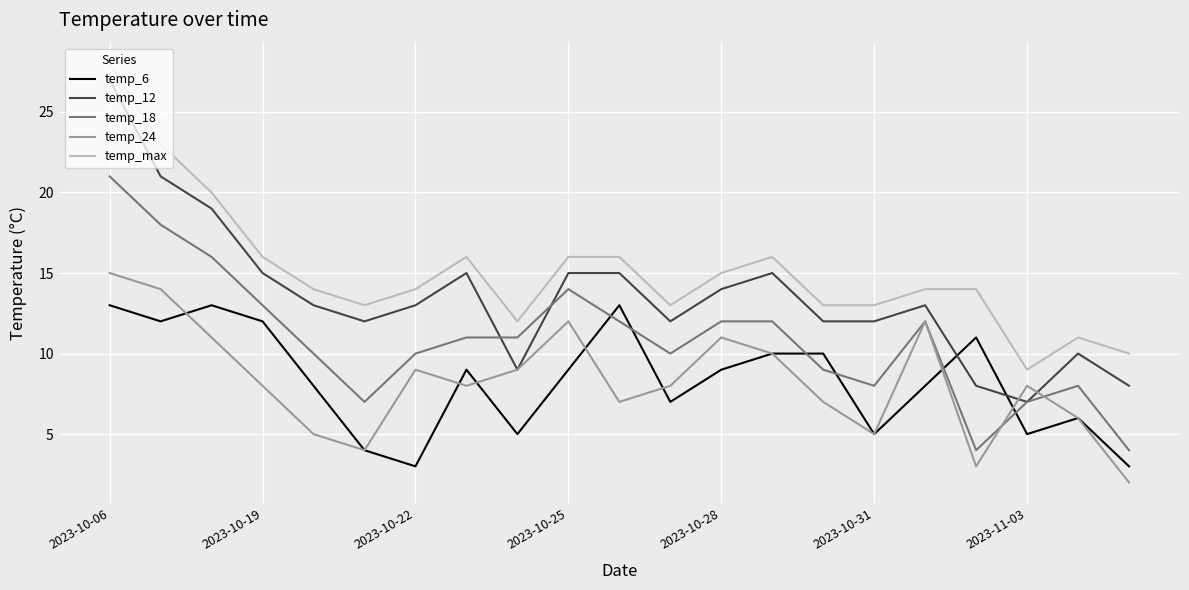

True or false: temp_6 and temp_max cross at least once.

False